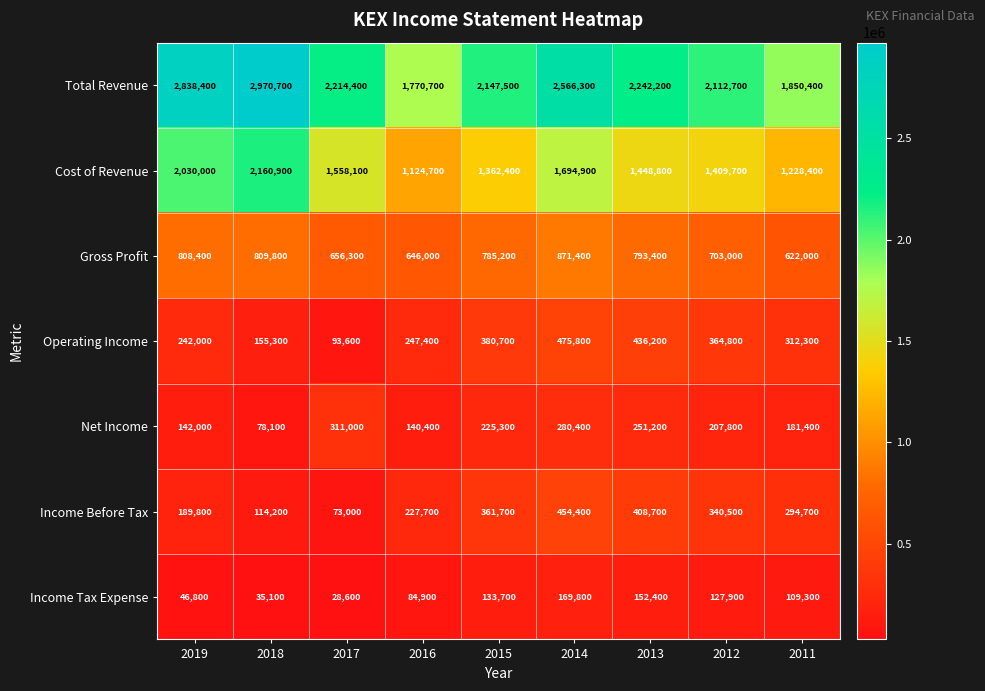

Which series has the widest spread of values?

Total Revenue